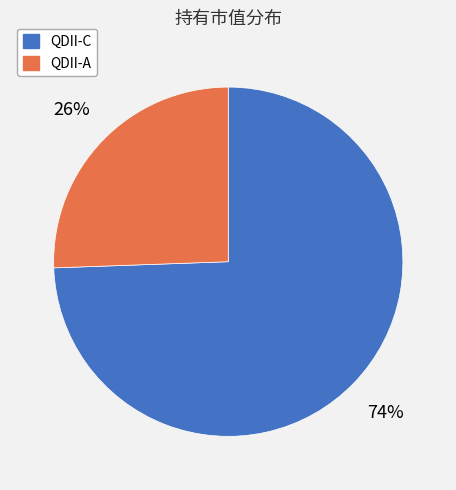

Combined, do QDII-A and QDII-C account for over 50%?

Yes